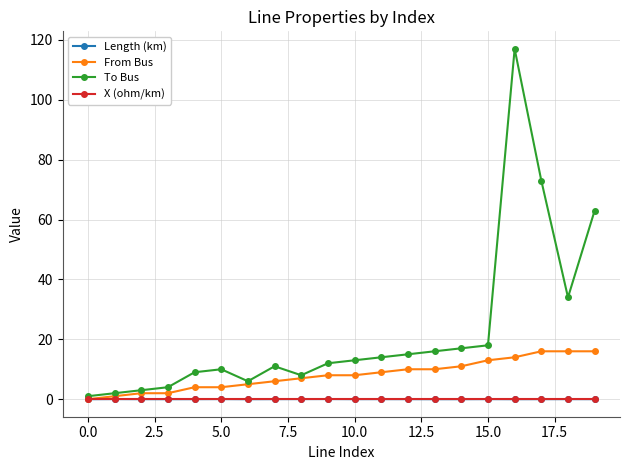

What is the value of the From Bus point at the 10th from the left?

8.0